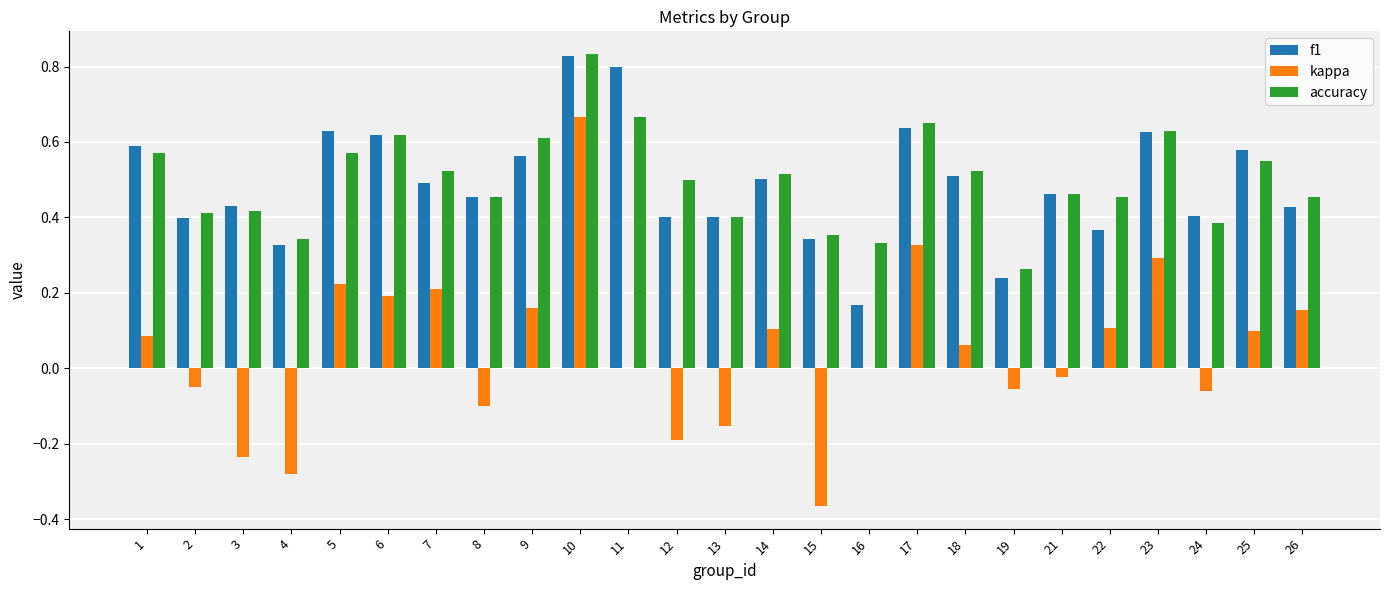

Where is f1 nearest to the value 0?

16